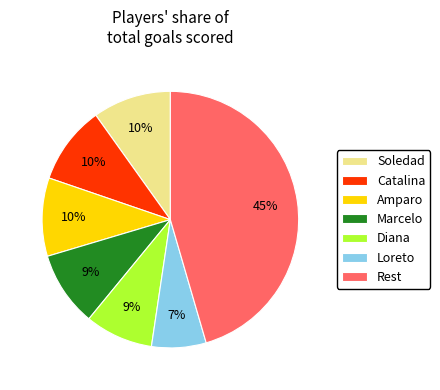

Approximately how many times larger is the value at Amparo compared to Diana?

1.1